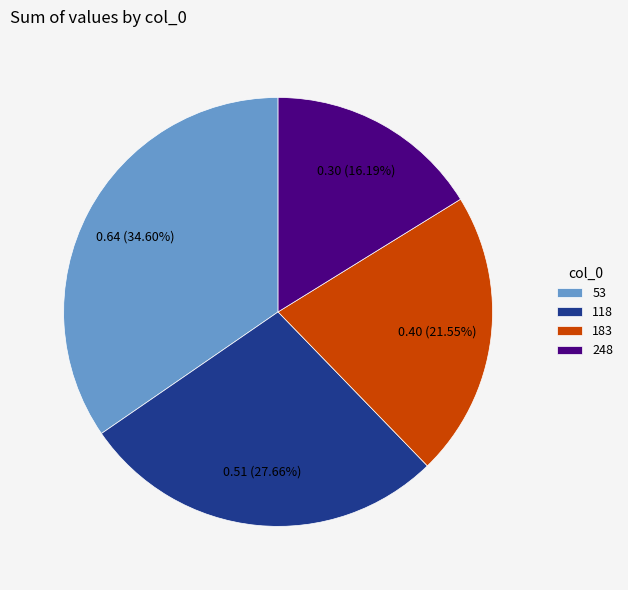

Rank the categories by value from lowest to highest.

248, 183, 118, 53